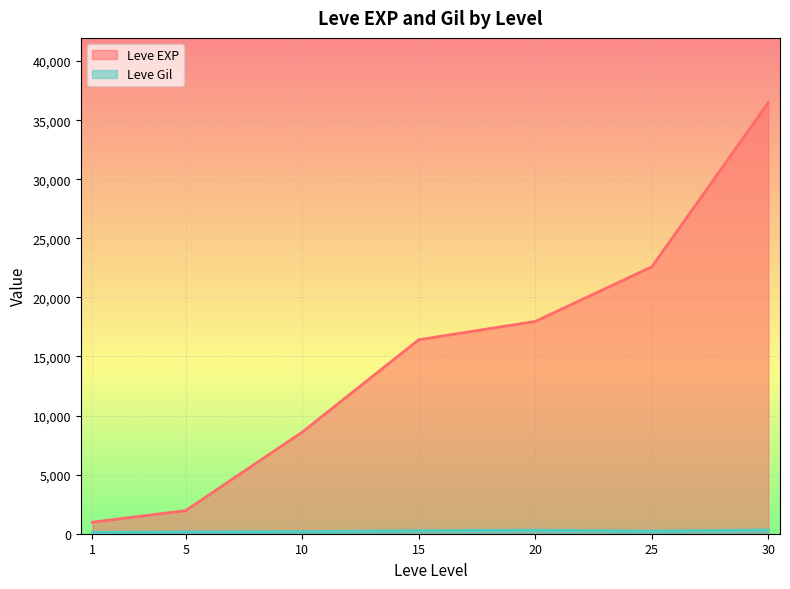

What is the lowest value of the Leve EXP series?

976.7